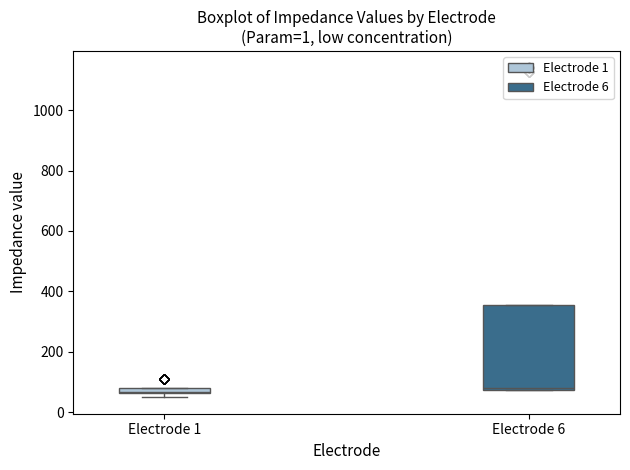

Where is the upper edge of the box for Electrode 1 on the y-axis? The values are not printed on the chart, so give them approximately, as read against the axis.

80